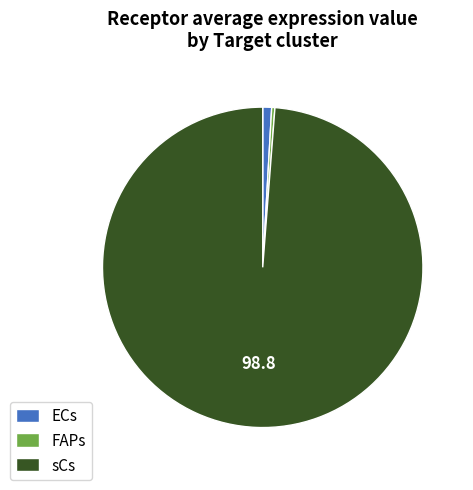

Is the sum of sCs and FAPs greater than half?

Yes